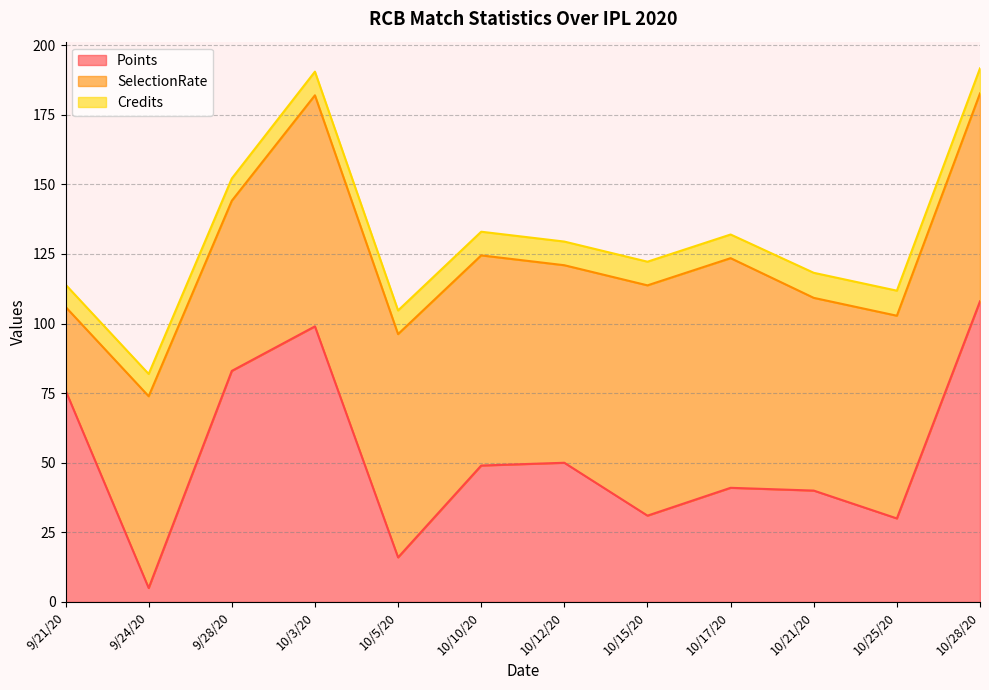

What is the highest value of the Points series?

108.0